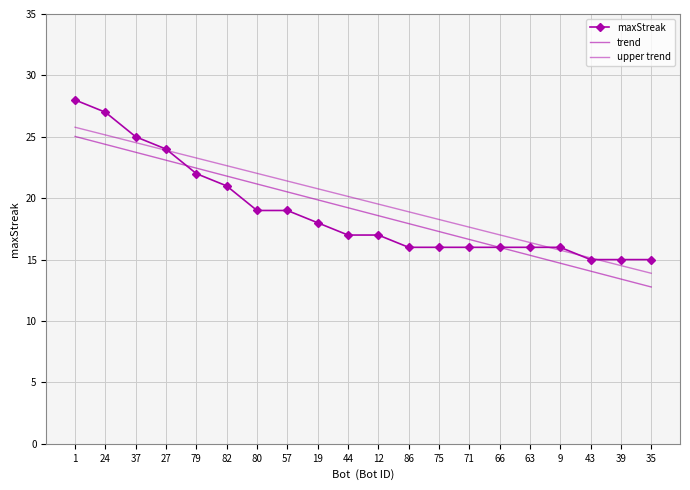

What is the smallest value displayed?

12.8